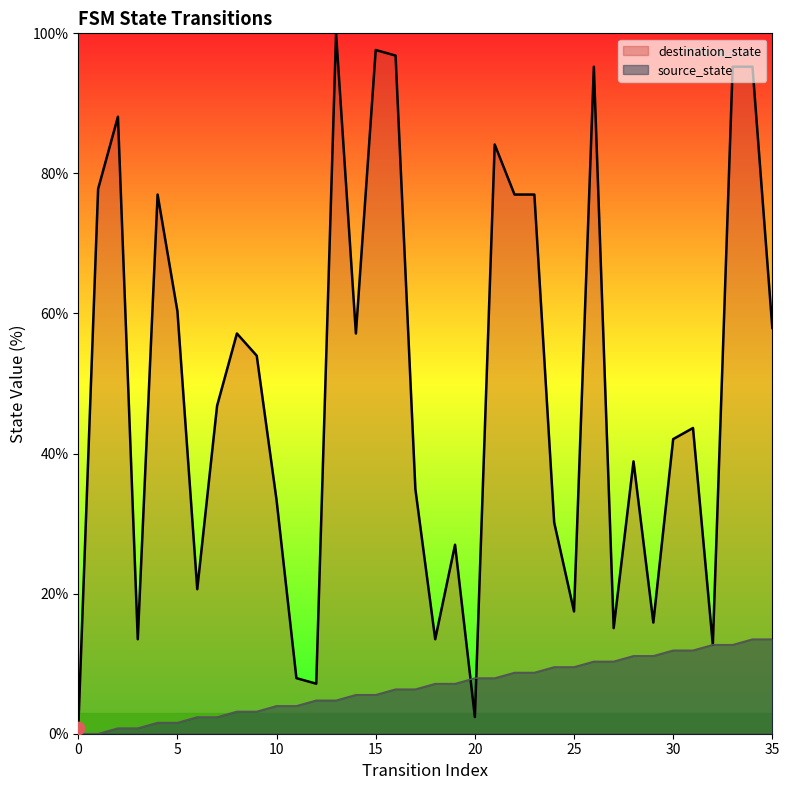

At which category is the sum across all series the highest?

34